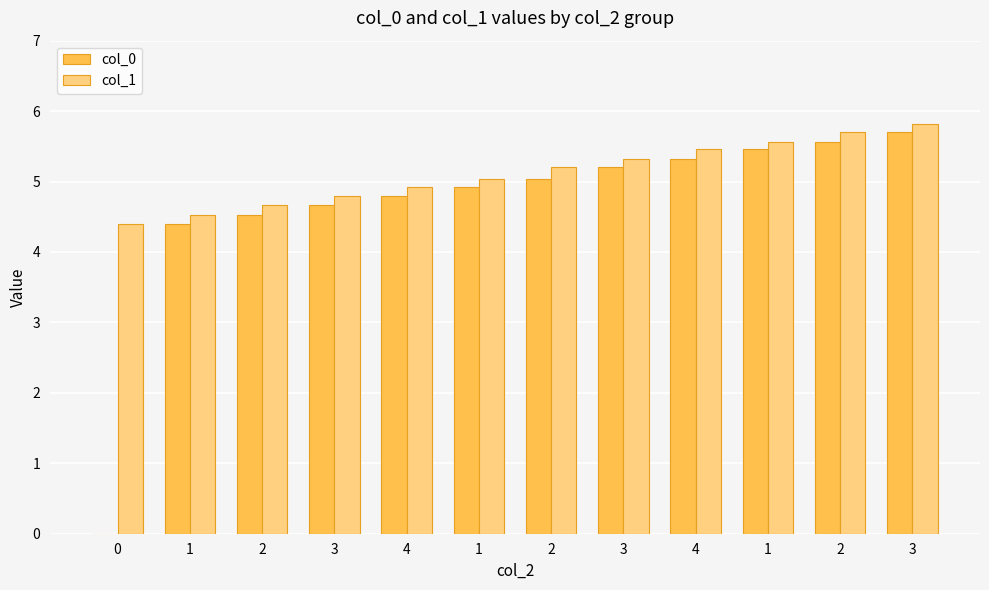

The col_0 series shows 5.6 at 2. True or false?

True